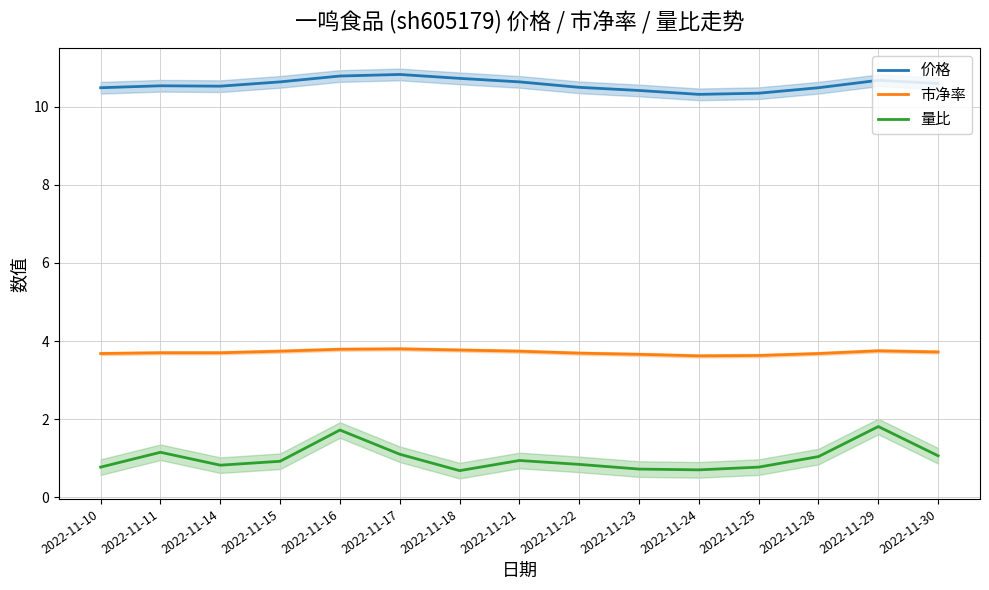

Which series has the widest spread of values?

量比